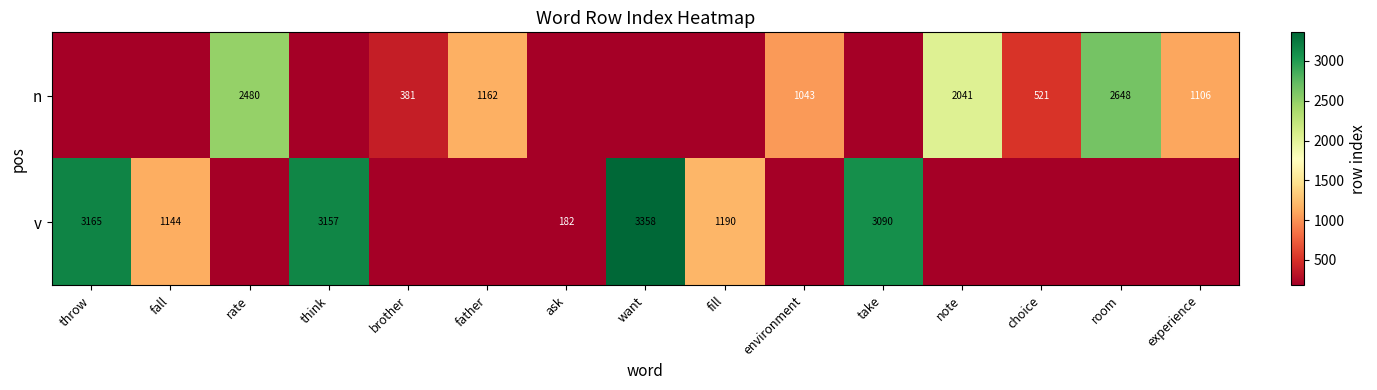

Is it true that n equals 3586 at room?

False